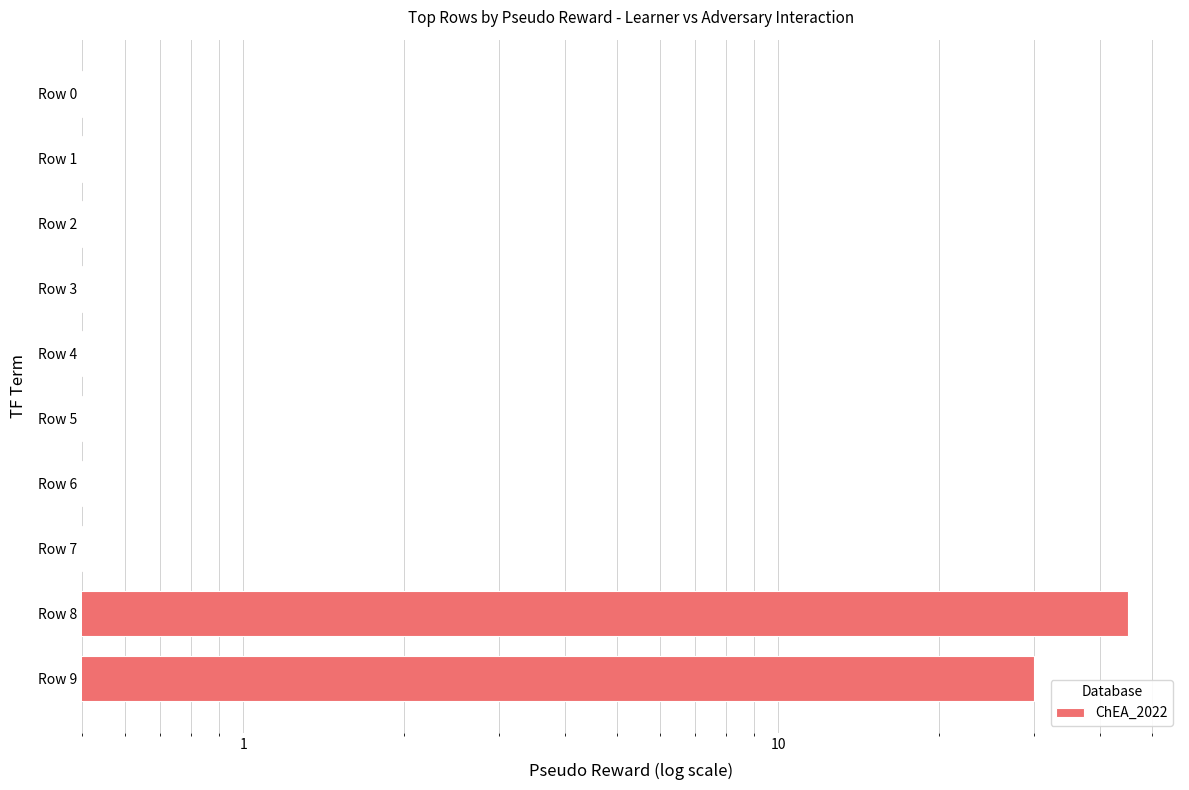

Where is the data nearest to the value 22?

Row 9